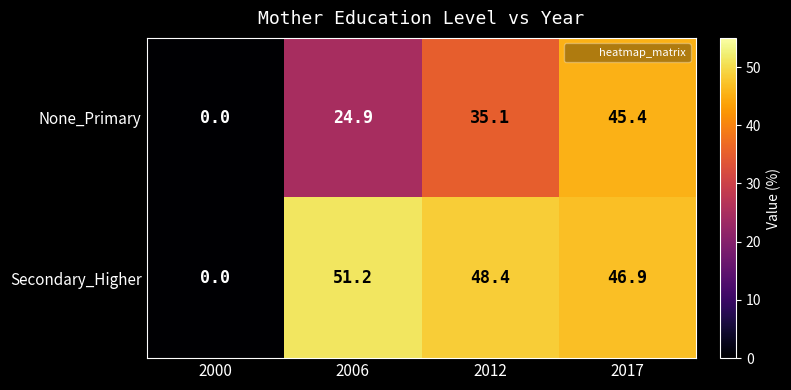

The Secondary_Higher series shows 20.8 at 2000. True or false?

False